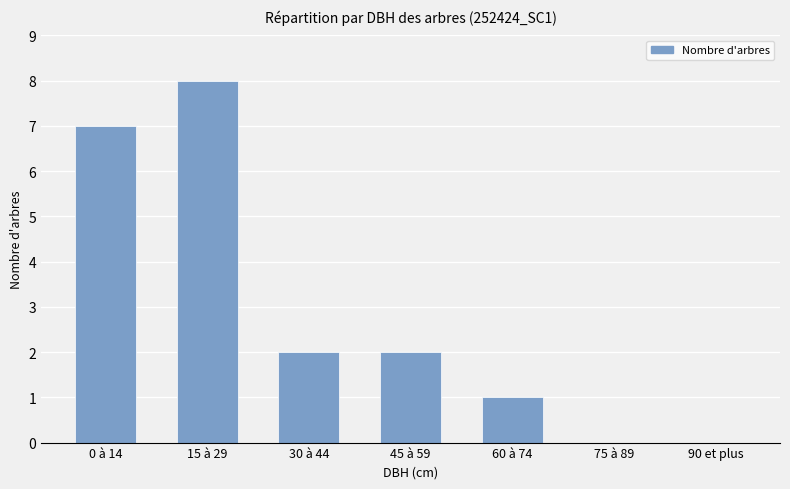

Are the bars grouped side by side (vs. stacked)?

No